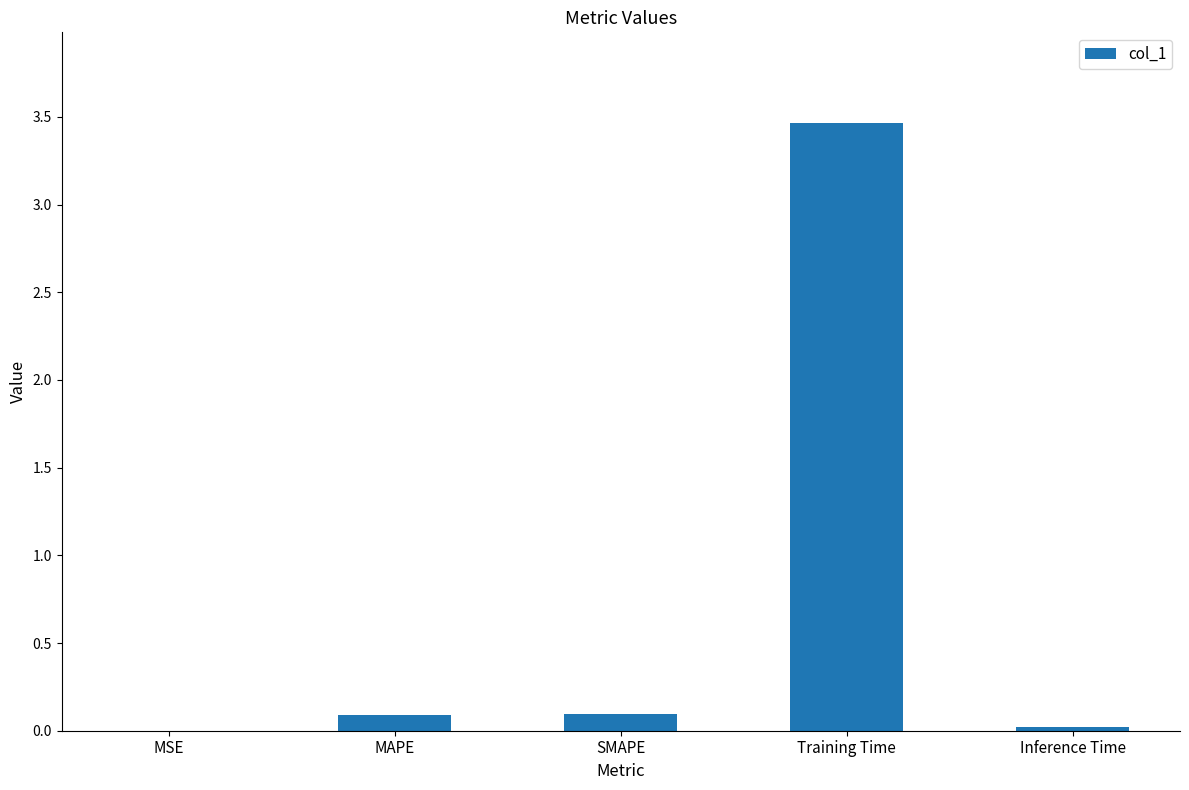

At which category does the chart reach its peak across all series?

Training Time